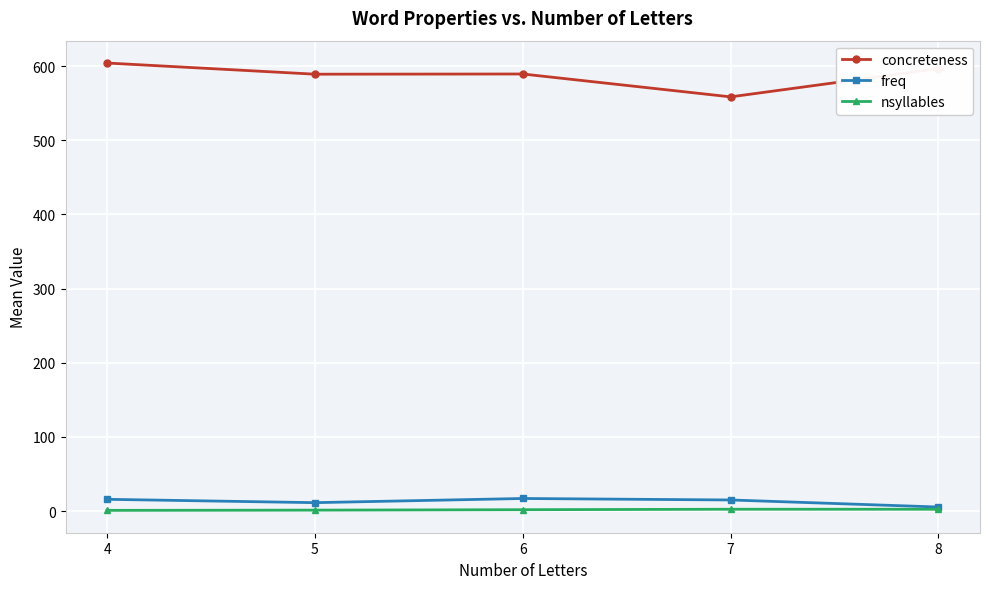

Which series has the largest total across all categories?

concreteness